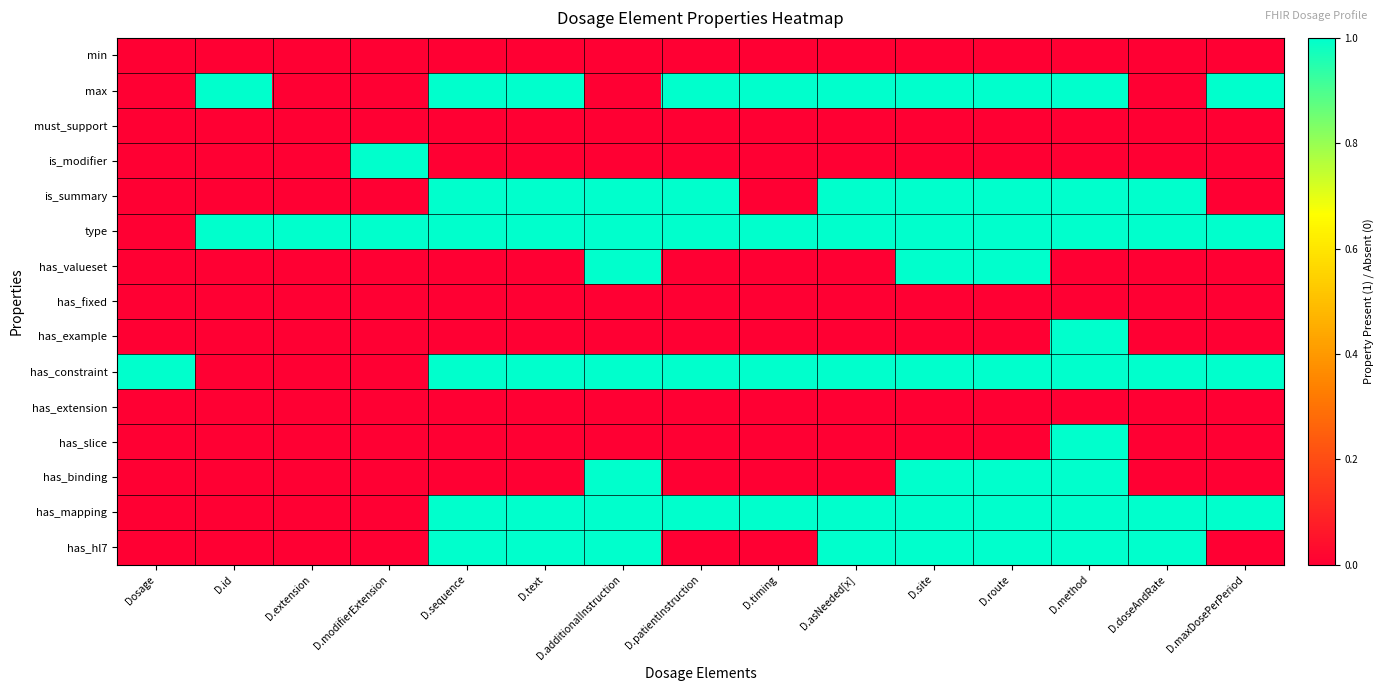

Count the number of data series in this chart.

15